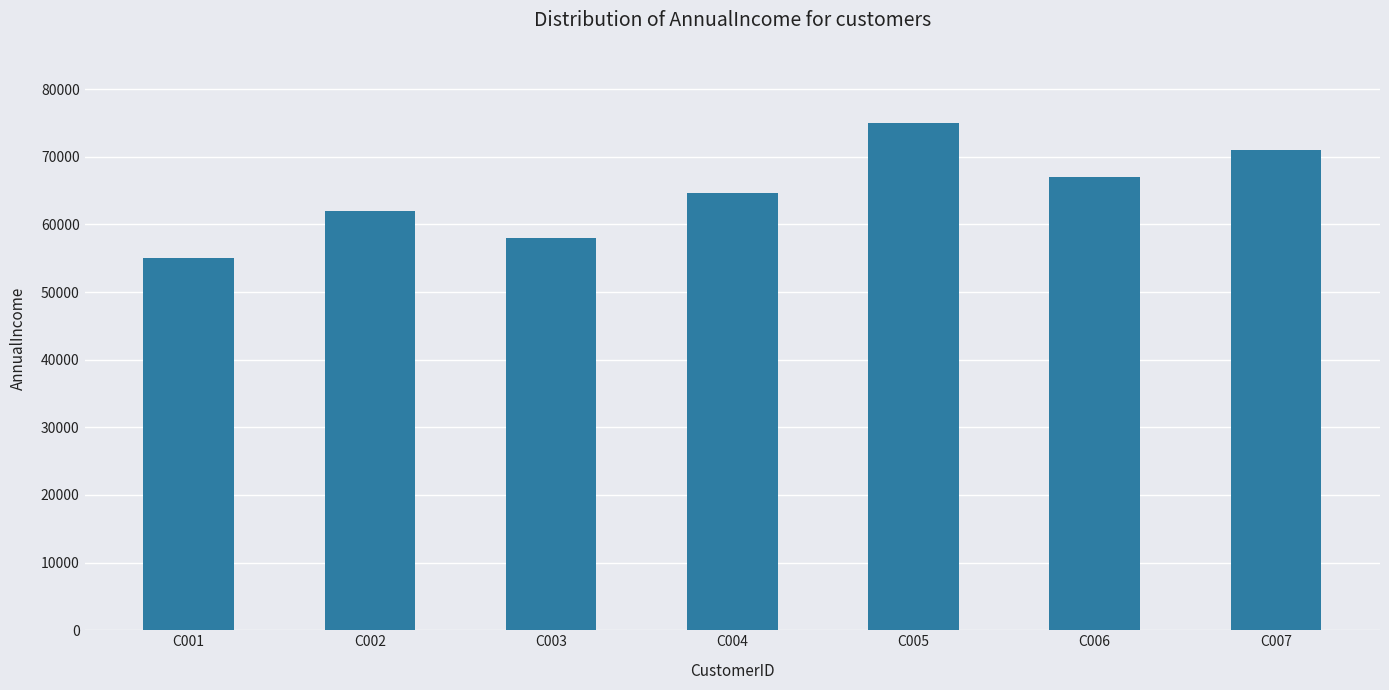

At which category does the chart reach its minimum across all series?

C001